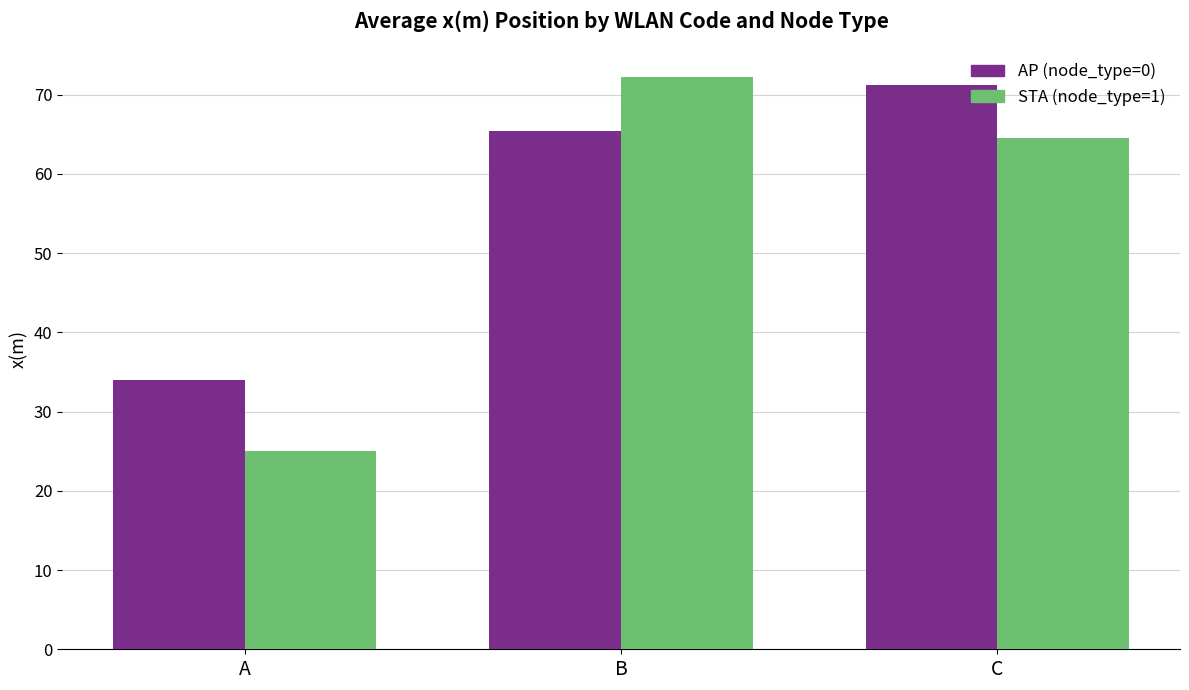

How many bars are there in total?

6